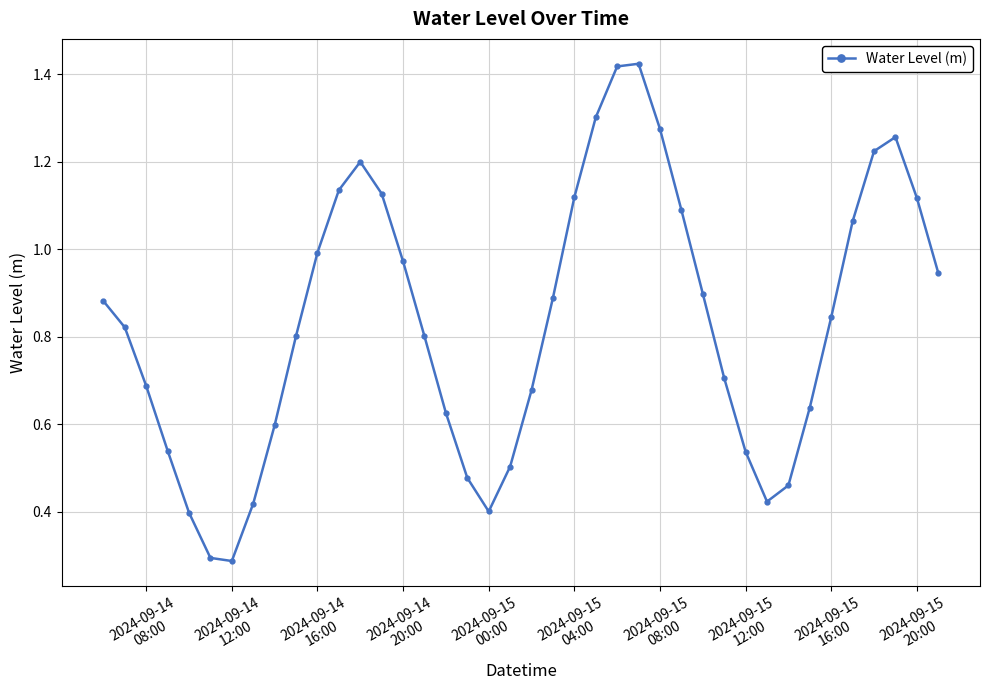

True or false: there are more than 1 points higher than both neighbors.

True